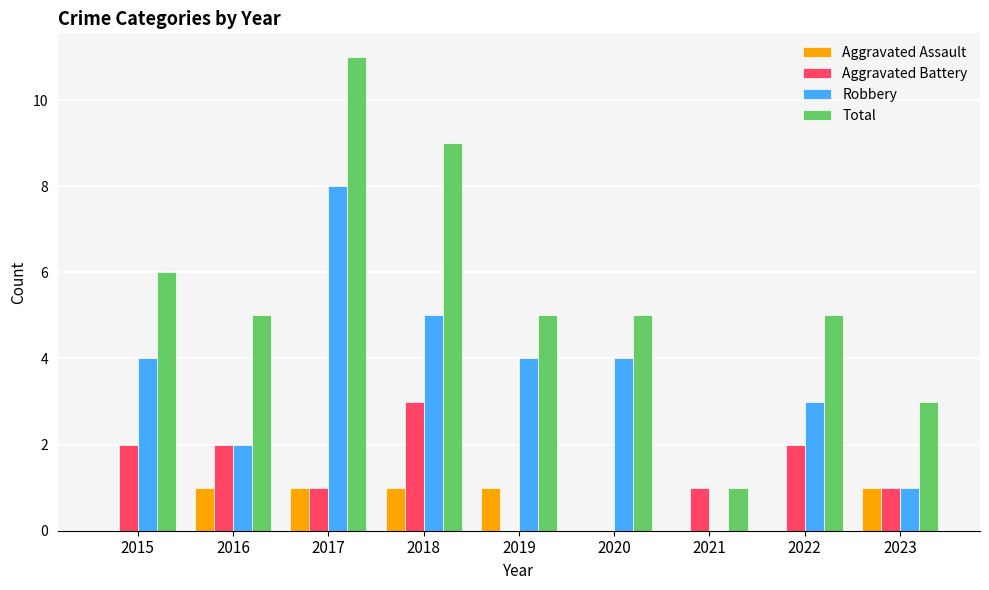

Reading left to right, list all the values displayed in this chart.

Aggravated Assault: 2015=0	2016=1	2017=1	2018=1	2019=1	2020=0	2021=0	2022=0	2023=1
Aggravated Battery: 2015=2	2016=2	2017=1	2018=3	2019=0	2020=0	2021=1	2022=2	2023=1
Robbery: 2015=4	2016=2	2017=8	2018=5	2019=4	2020=4	2021=0	2022=3	2023=1
Total: 2015=6	2016=5	2017=11	2018=9	2019=5	2020=5	2021=1	2022=5	2023=3